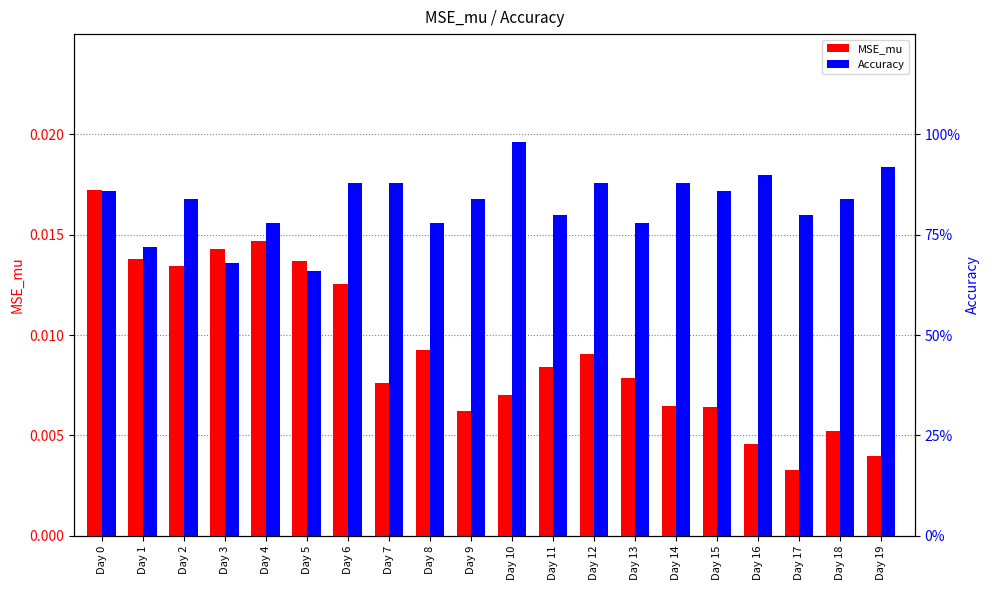

Reading left to right, extract all data points from this chart.

MSE_mu: Day 0=0.0	Day 1=0.0	Day 2=0.0	Day 3=0.0	Day 4=0.0	Day 5=0.0	Day 6=0.0	Day 7=0.0	Day 8=0.0	Day 9=0.0	Day 10=0.0	Day 11=0.0	Day 12=0.0	Day 13=0.0	Day 14=0.0	Day 15=0.0	Day 16=0.0	Day 17=0.0	Day 18=0.0	Day 19=0.0
Accuracy: Day 0=0.9	Day 1=0.7	Day 2=0.8	Day 3=0.7	Day 4=0.8	Day 5=0.7	Day 6=0.9	Day 7=0.9	Day 8=0.8	Day 9=0.8	Day 10=1.0	Day 11=0.8	Day 12=0.9	Day 13=0.8	Day 14=0.9	Day 15=0.9	Day 16=0.9	Day 17=0.8	Day 18=0.8	Day 19=0.9